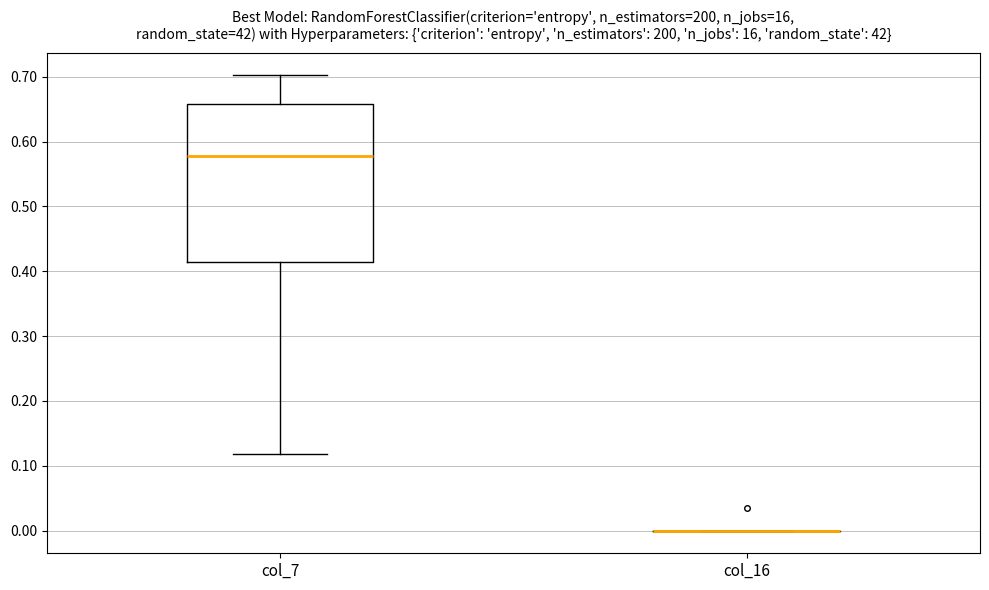

Reading left to right, read every box against the y-axis: the position of its median line, the range the box covers, and the ends of its whiskers. The values are not printed on the chart, so give them approximately, as read against the axis.

col_7: median 0.58, box 0.41 to 0.66, whiskers 0.12 to 0.70
col_16: box collapsed to a line at 0.00, whiskers 0.00 to 0.00